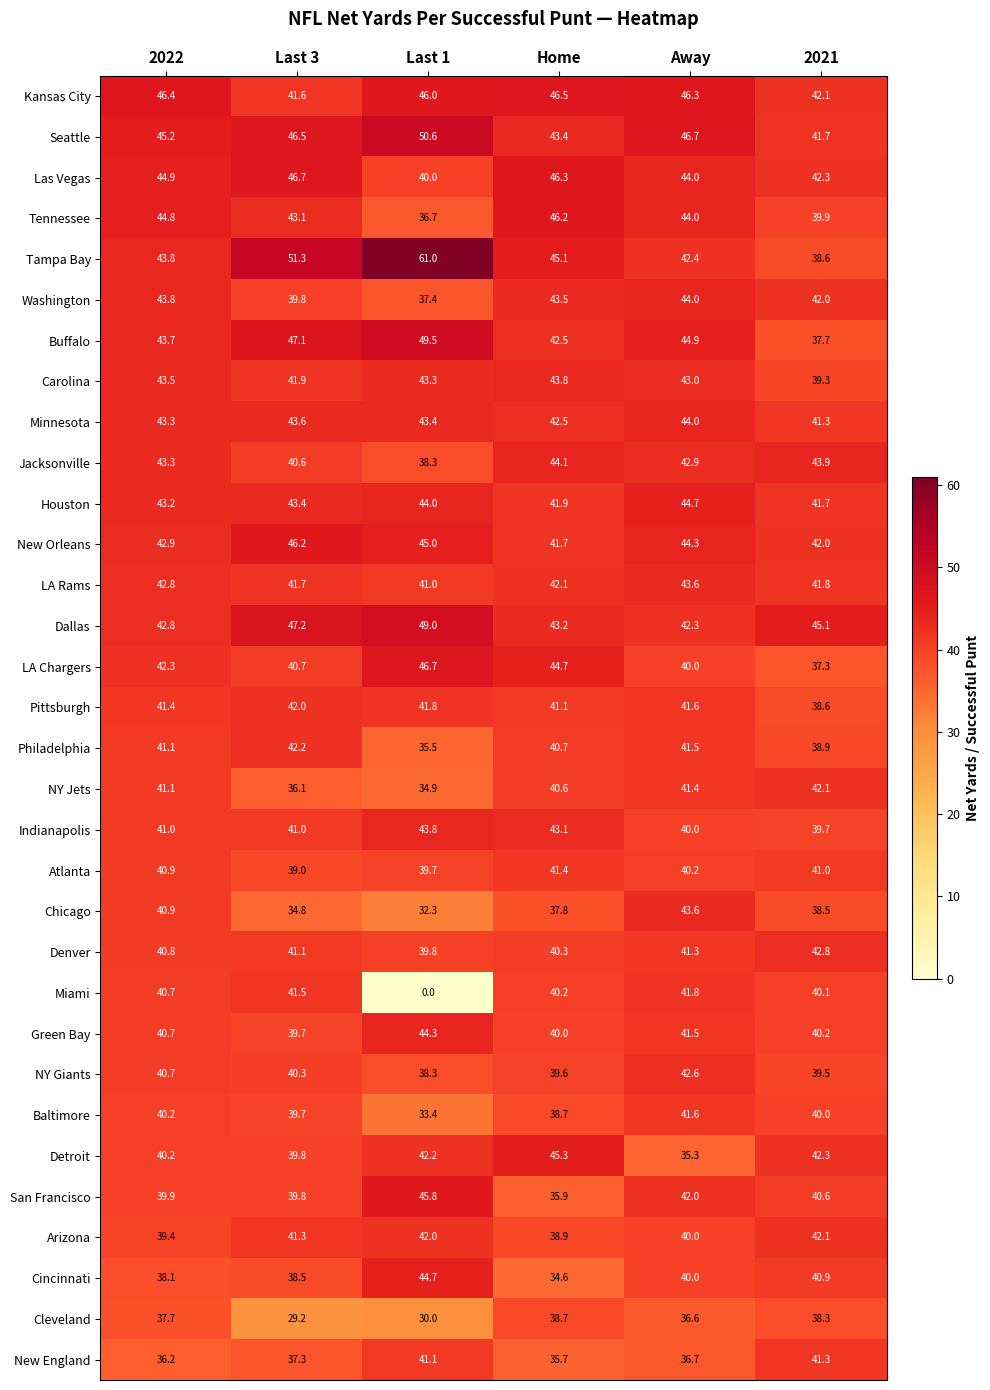

Which series has the largest total across all categories?

Tampa Bay